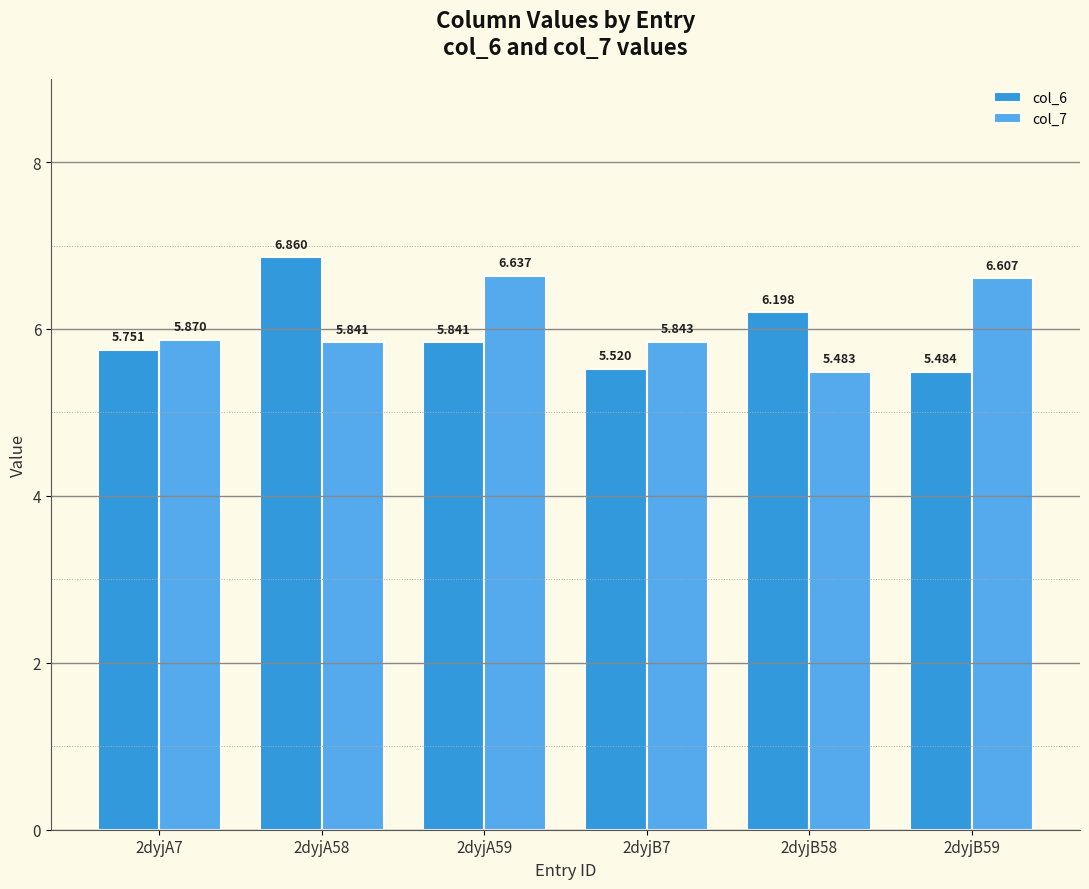

How many groups of bars are there?

6